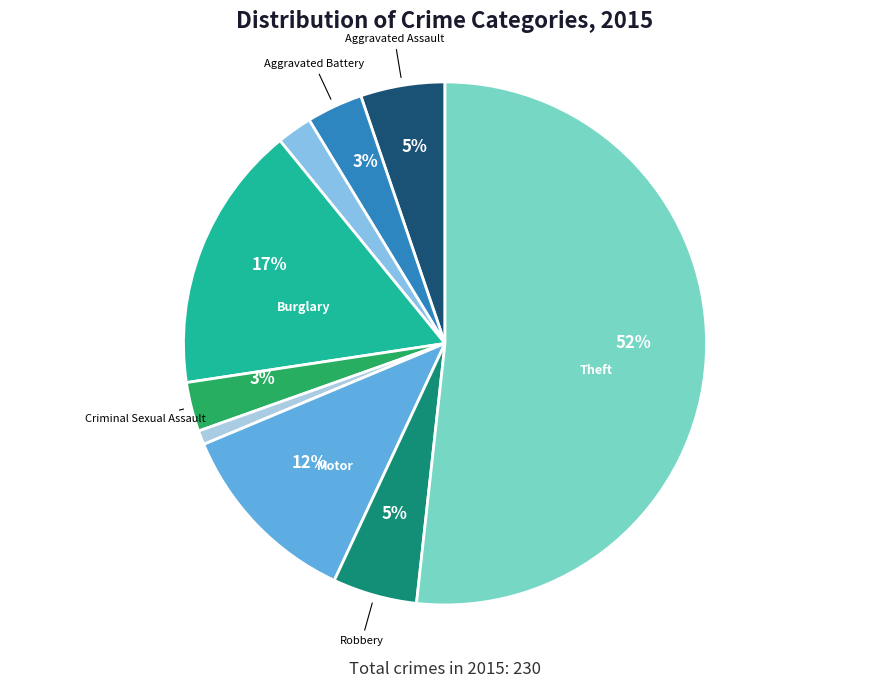

Count the number of slices in the pie.

9